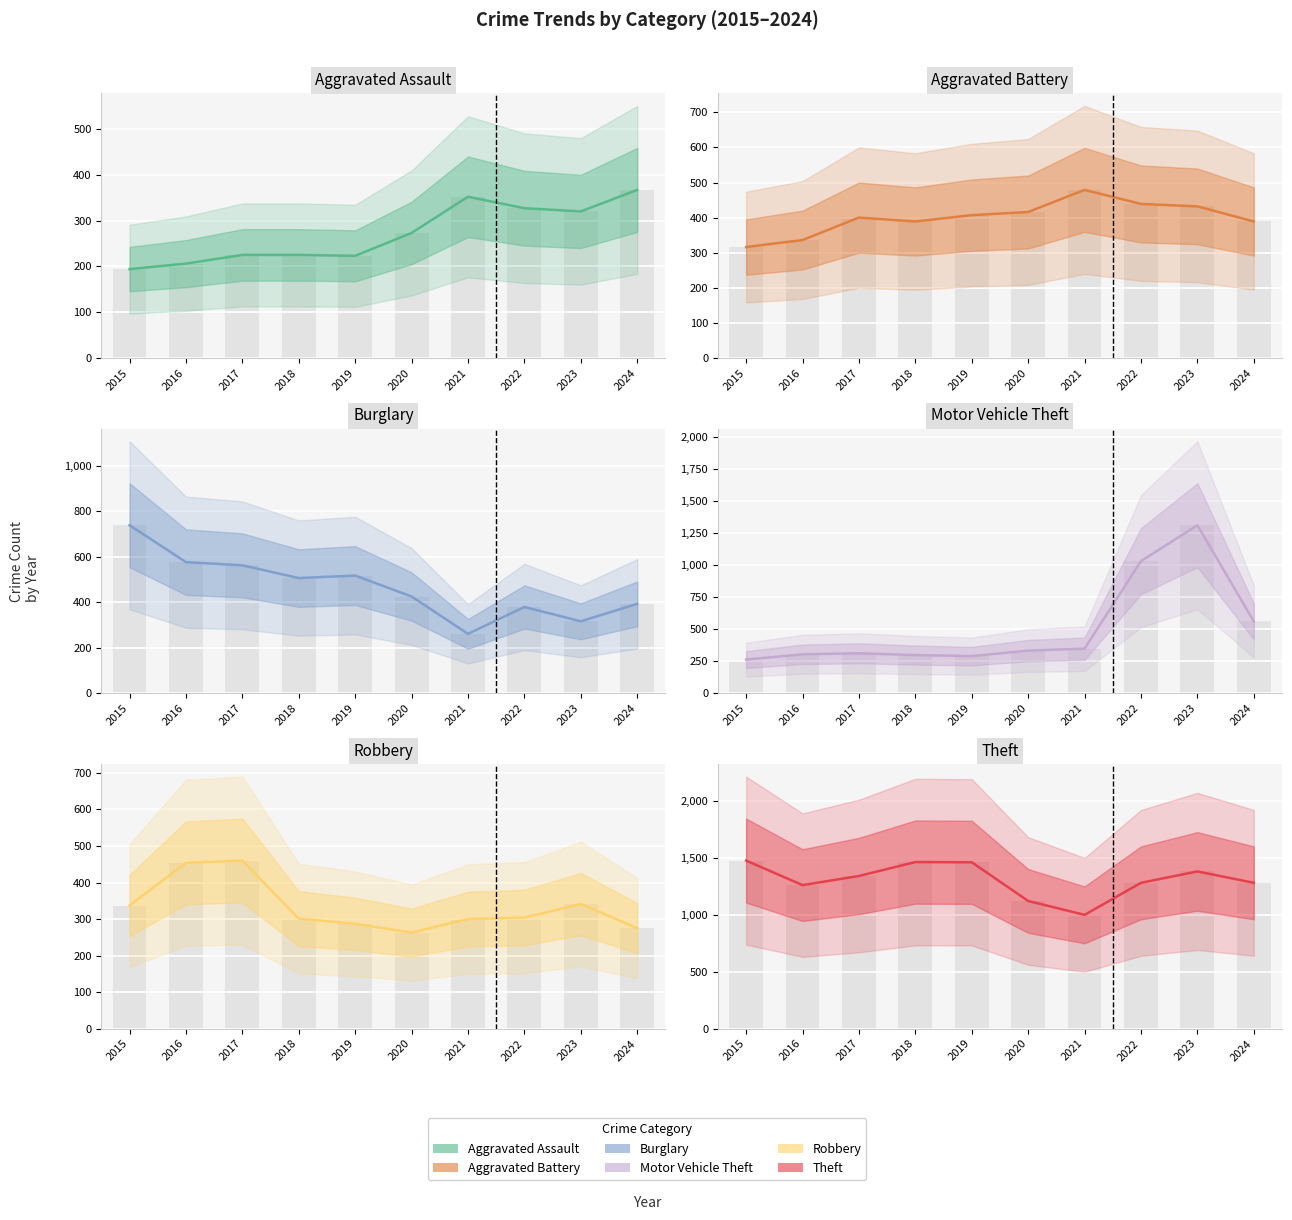

What is the average value of the Robbery series?

332